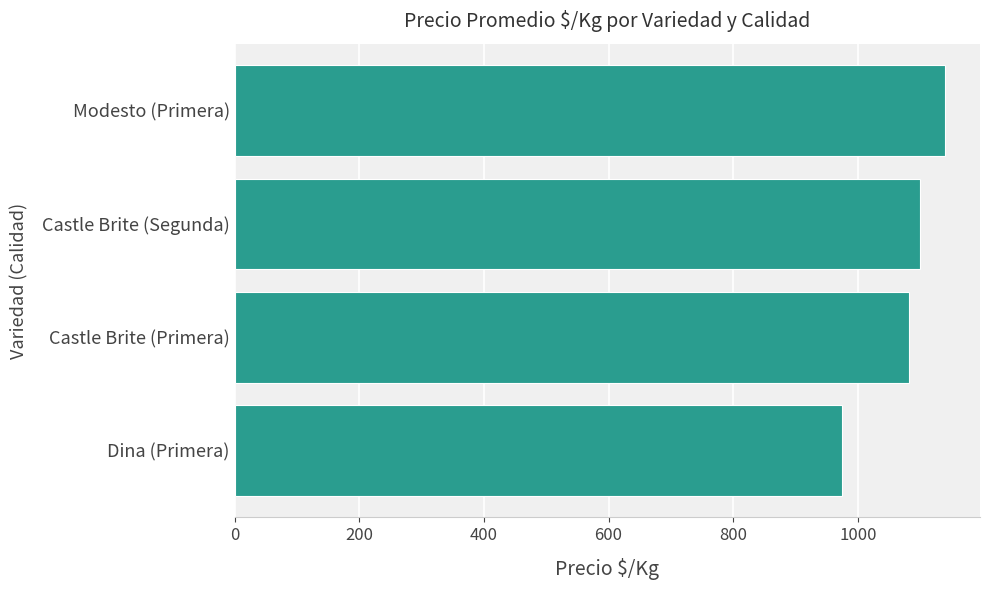

What is the difference between the maximum and second lowest values?

57